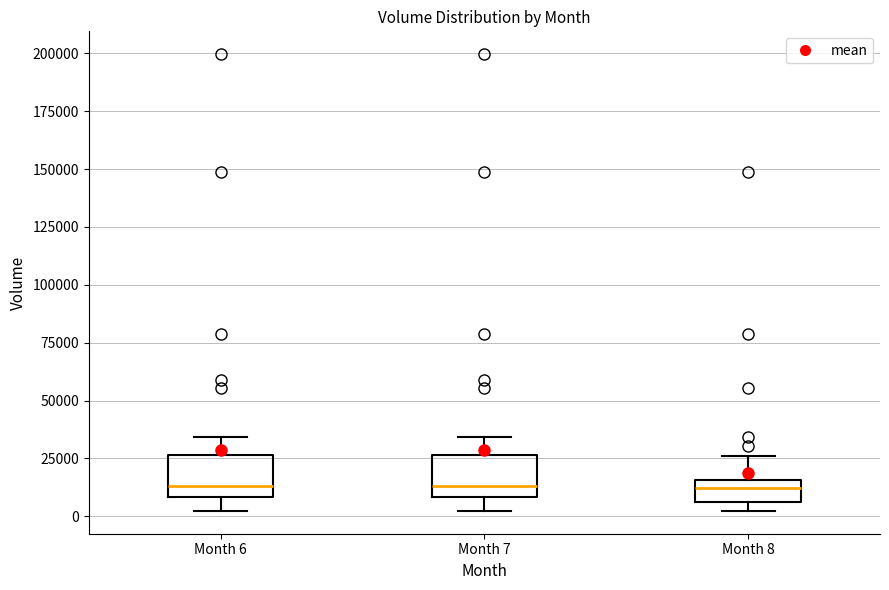

Reading left to right, transcribe this box plot: for each box, give where its median line is, the range the box spans, and where its two whiskers end, as read against the y-axis. The values are not printed on the chart, so give them approximately, as read against the axis.

Month 6: median 15000, box 10000 to 25000, whiskers 0 to 35000
Month 7: median 15000, box 10000 to 25000, whiskers 0 to 35000
Month 8: median 10000, box 5000 to 15000, whiskers 0 to 25000